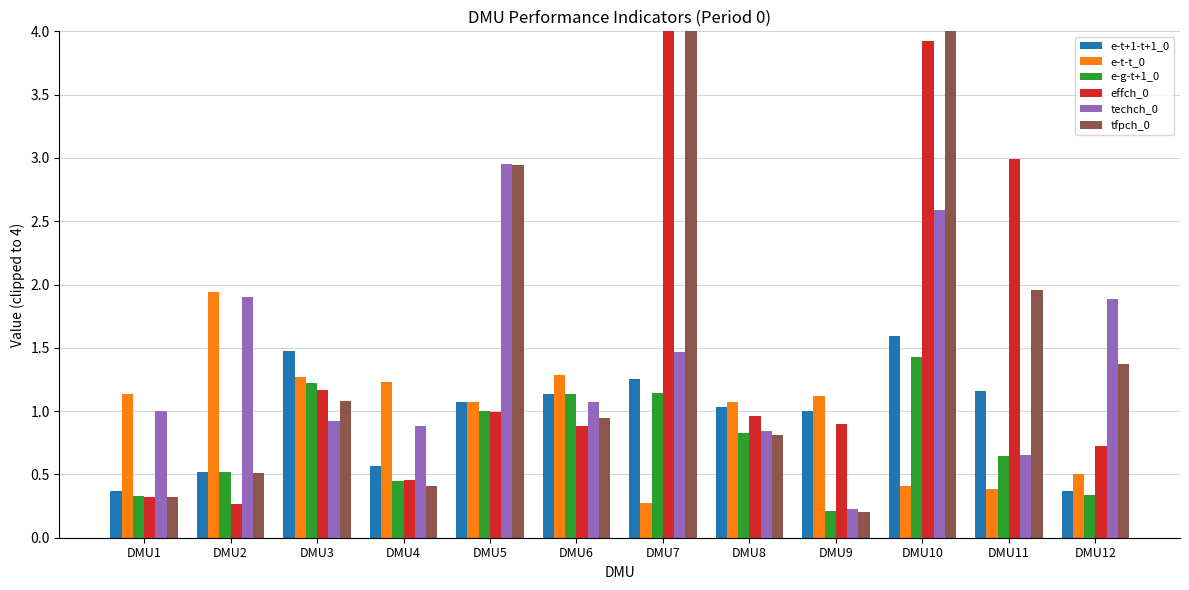

The value of e-t+1-t+1_0 at DMU12 is 0.4. True or false?

True